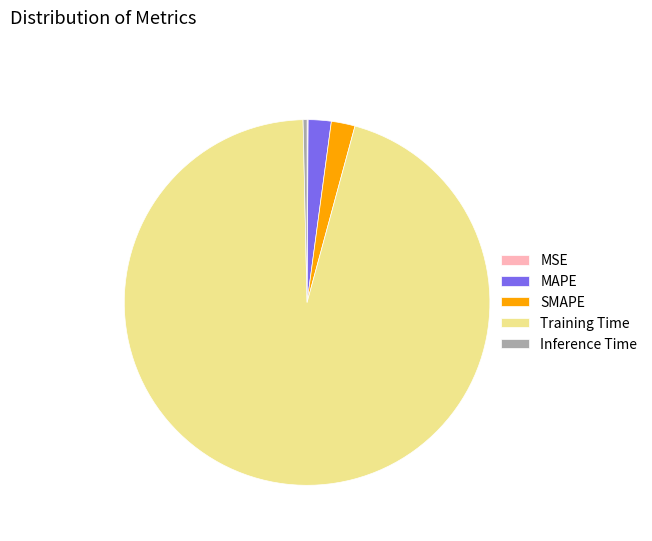

Between SMAPE and Inference Time, which is larger?

SMAPE